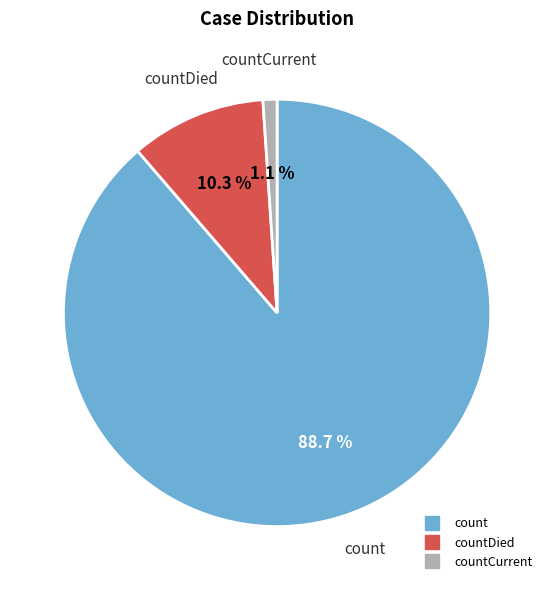

Count the number of slices in the pie.

3